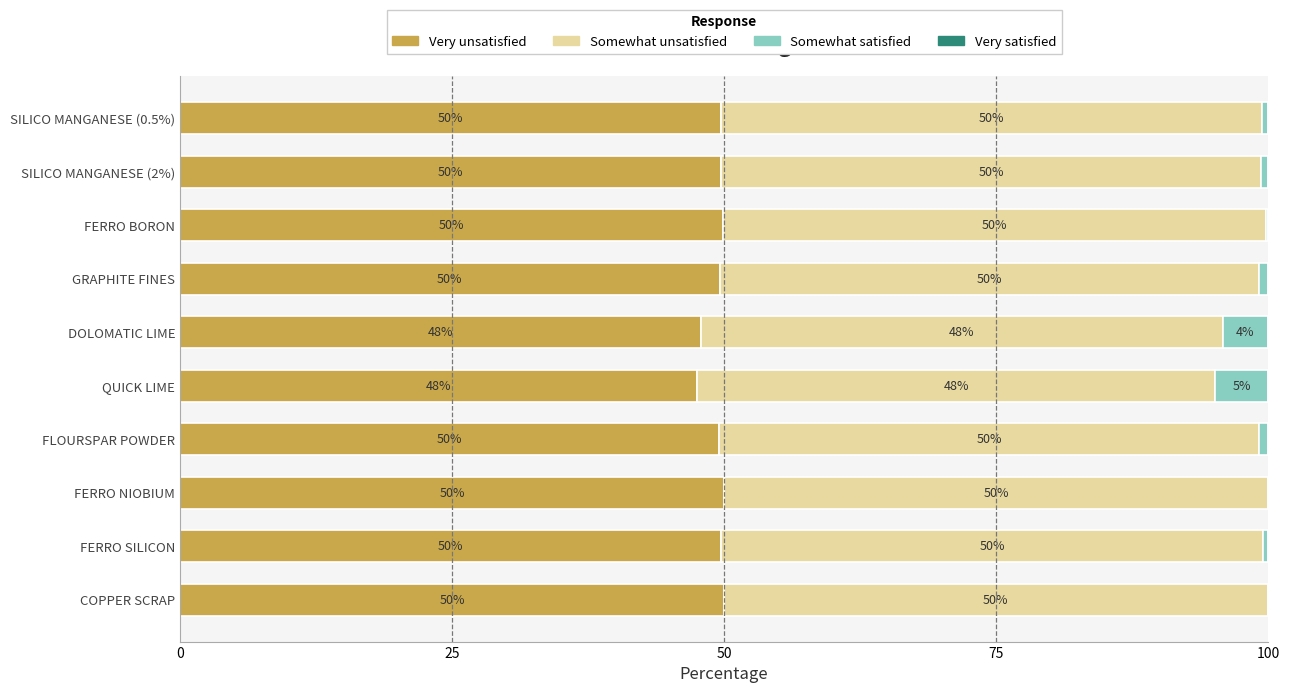

What is the highest value of the Very unsatisfied series?

50.0